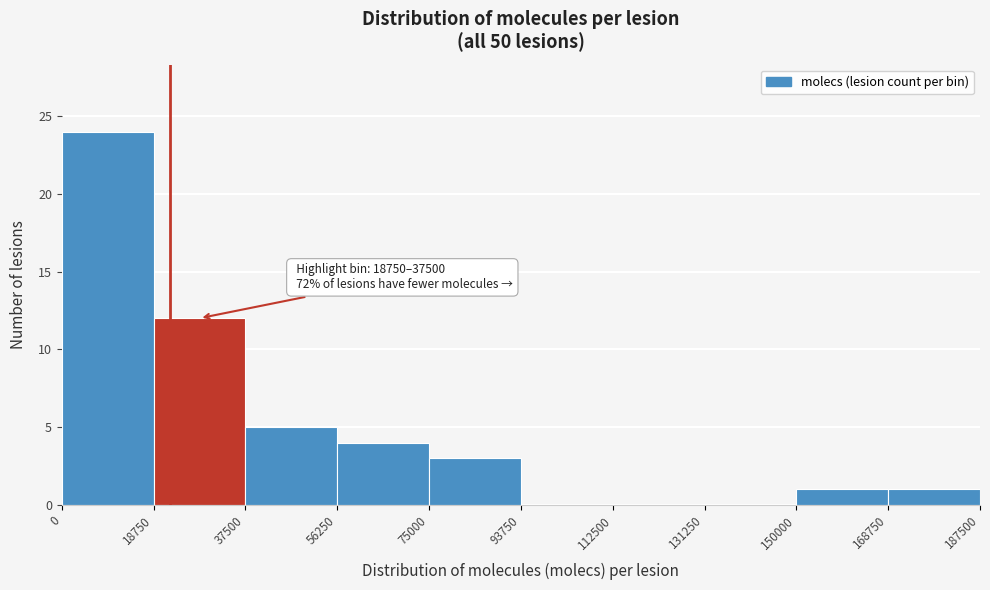

Which range on the x-axis has the tallest bar?

0 to 18750